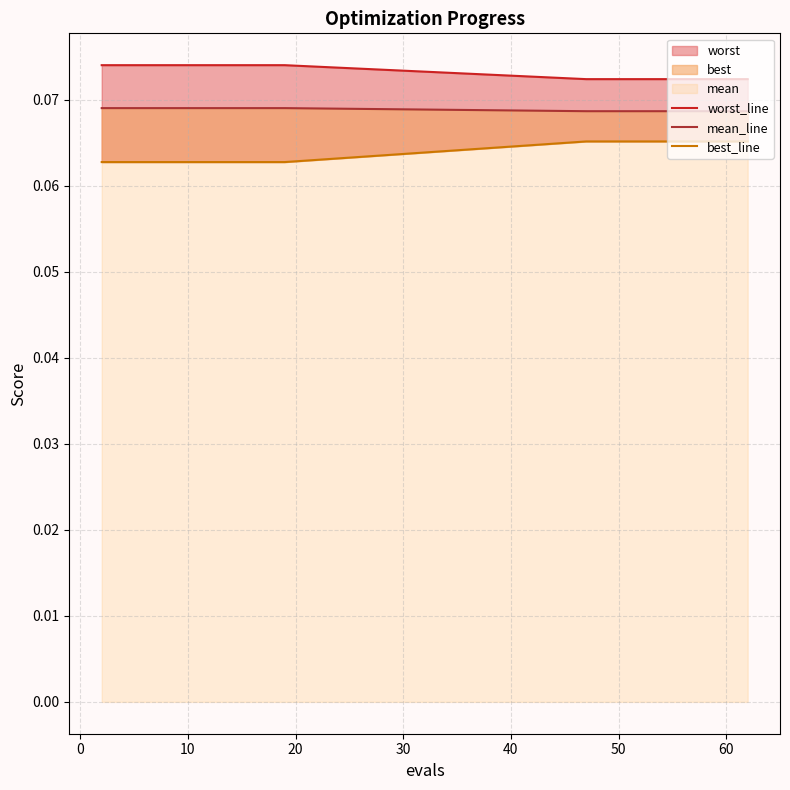

What is the lowest value of the best_line series?

0.1